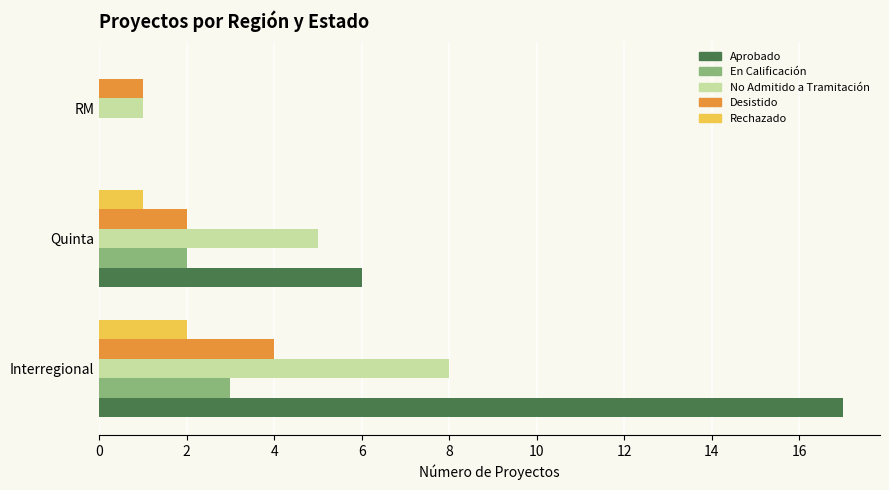

What is the maximum value shown in the chart?

17